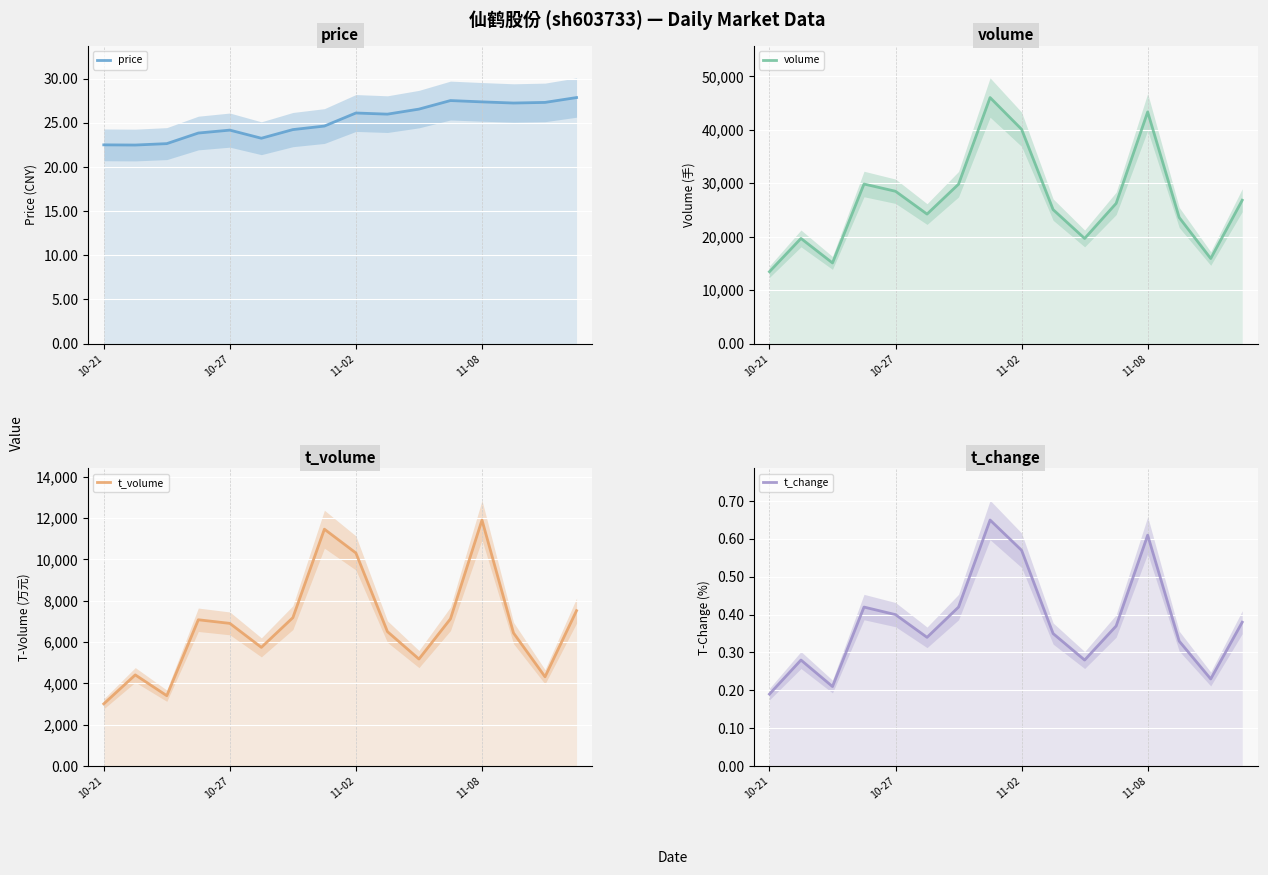

List the series in order of their peak value, lowest first.

t_change, price, t_volume, volume